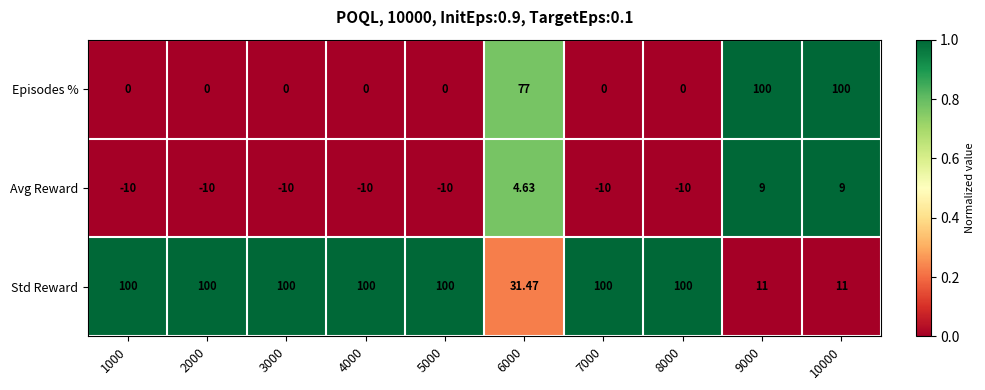

List the series in order of their overall mean, highest first.

Std Reward, Episodes %, Avg Reward